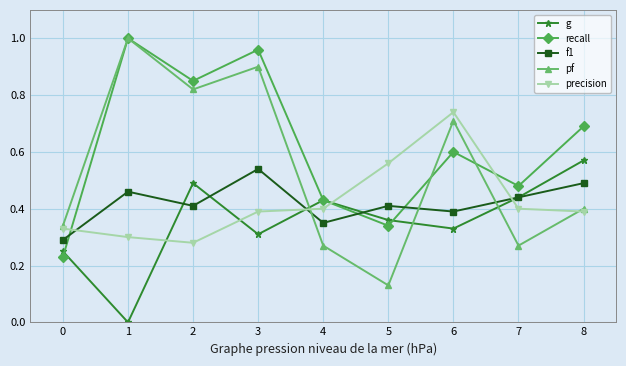

Rank the series at 3 from lowest to highest value.

g, precision, f1, pf, recall